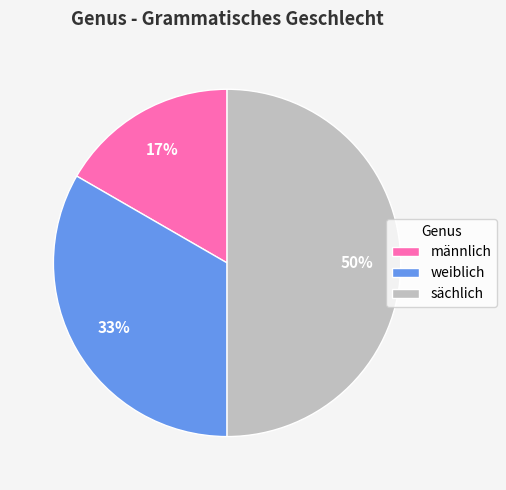

Combined, do männlich and sächlich account for over 50%?

Yes